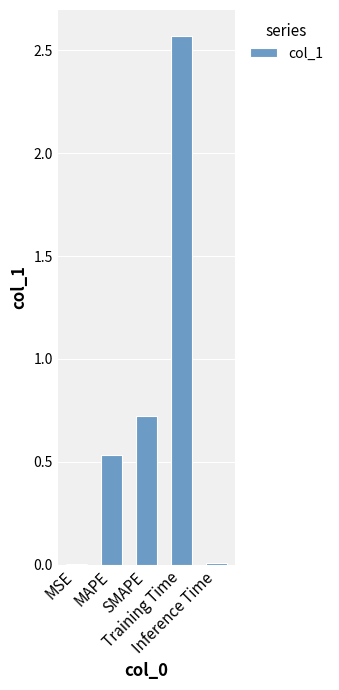

What is the sum of all values?

3.8